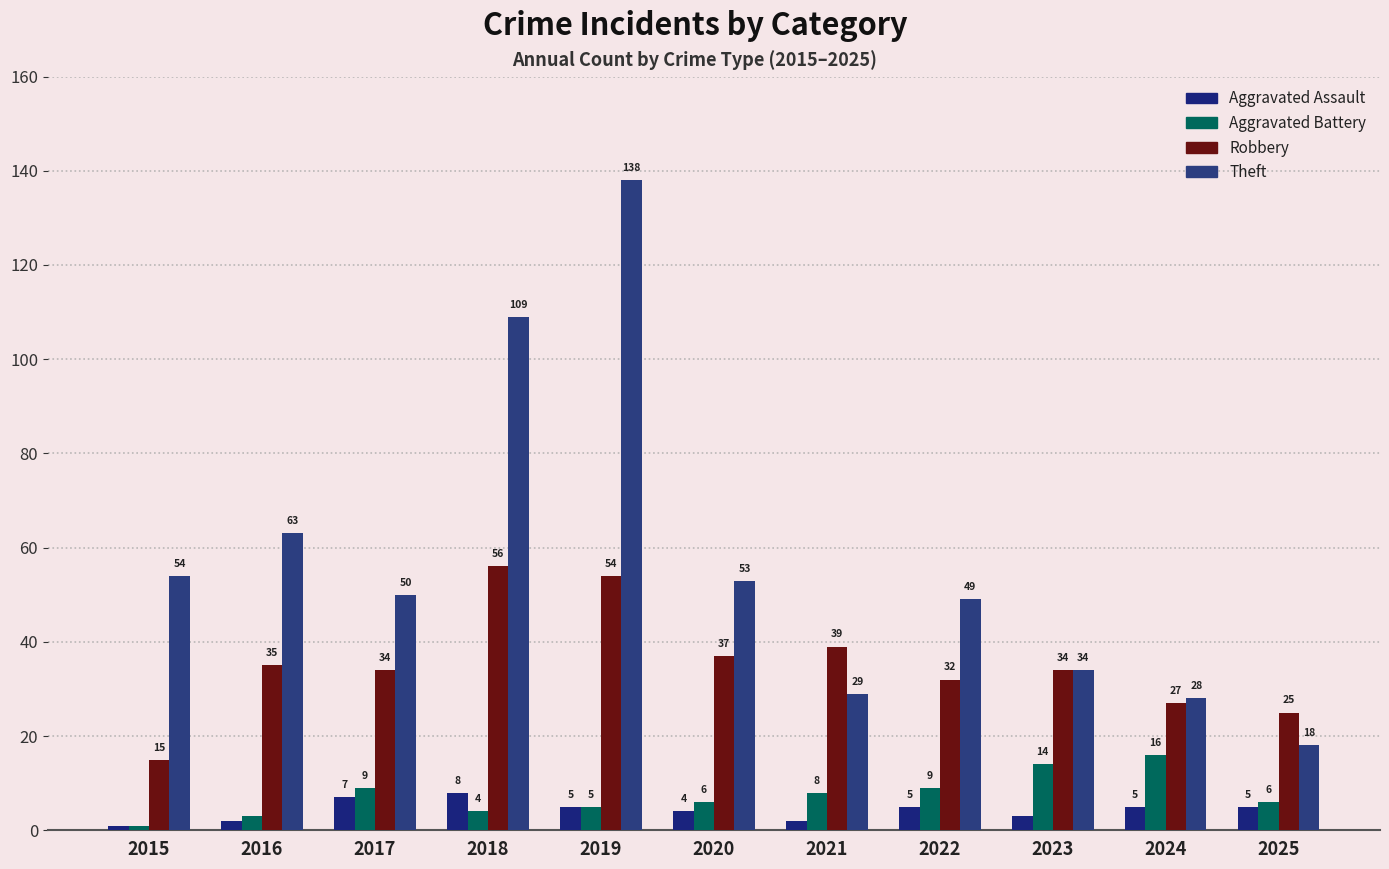

What is the value of the Aggravated Assault bar at the 3rd from the left?

7